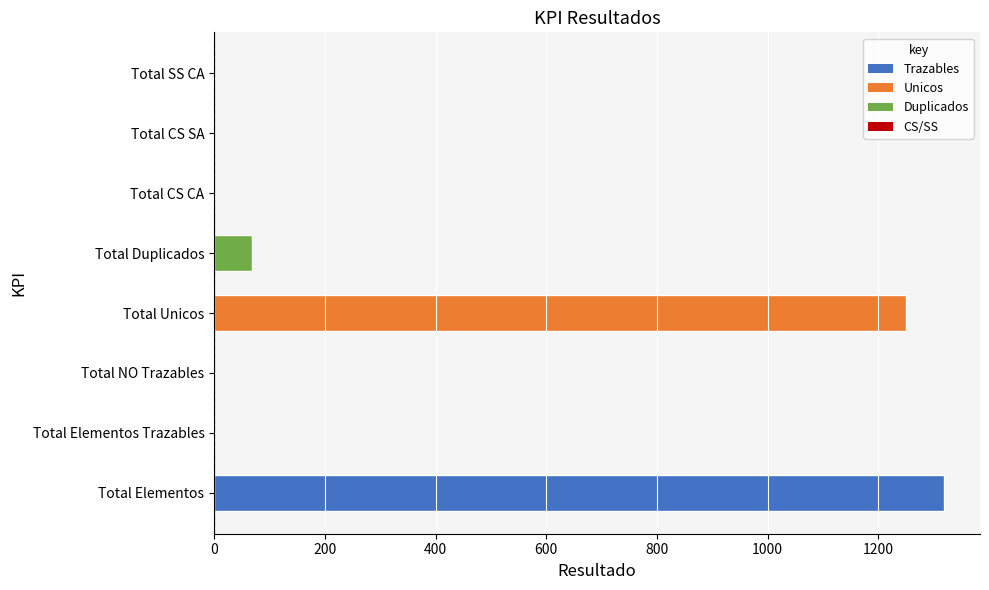

Between Total Elementos Trazables and Total Elementos, which is larger?

Total Elementos